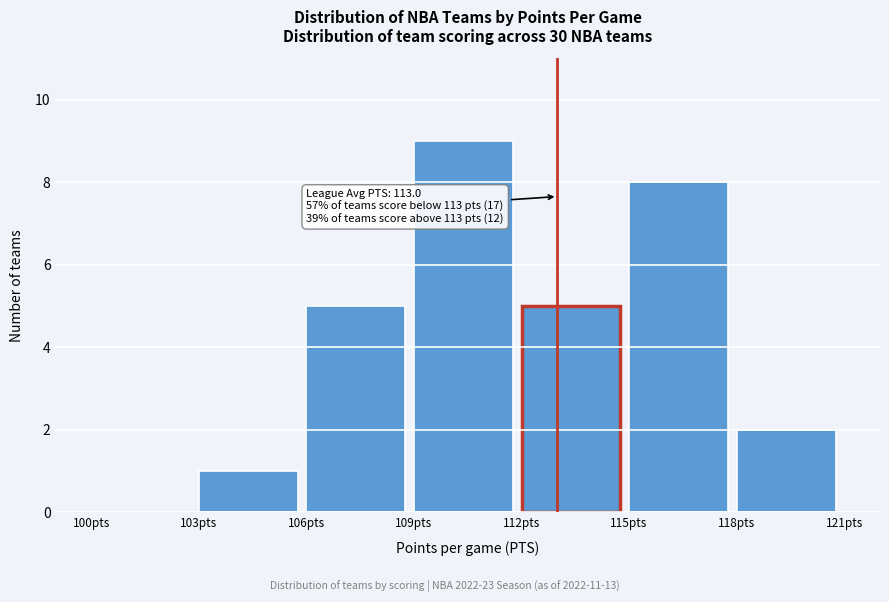

Which range on the x-axis has the tallest bar?

109 to 112